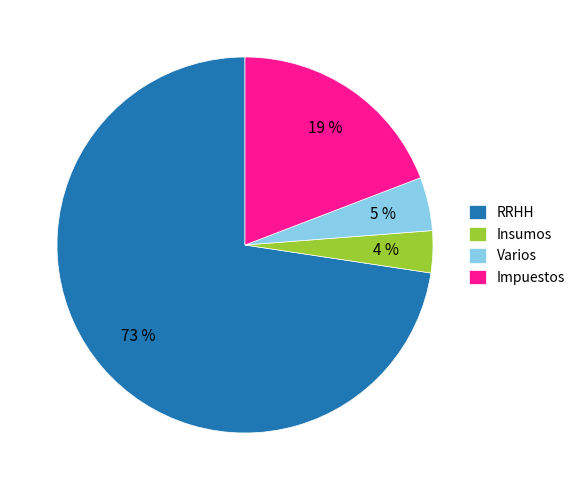

Which slice is the smallest?

Insumos